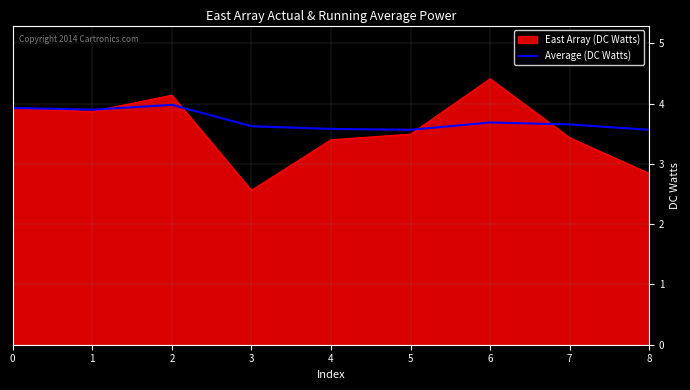

What is the total value across all series at 4?

7.0